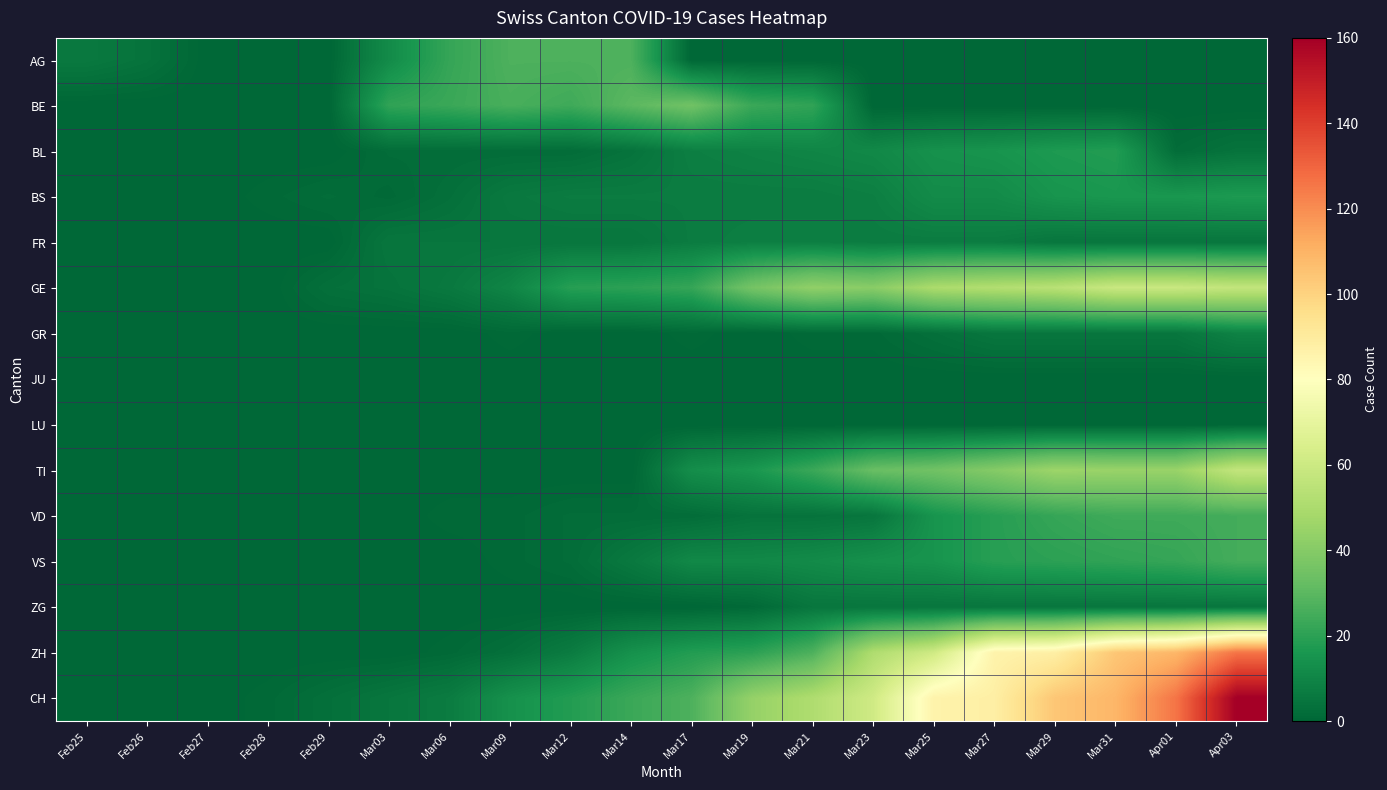

What is the difference between the highest and lowest values at Mar12?

27